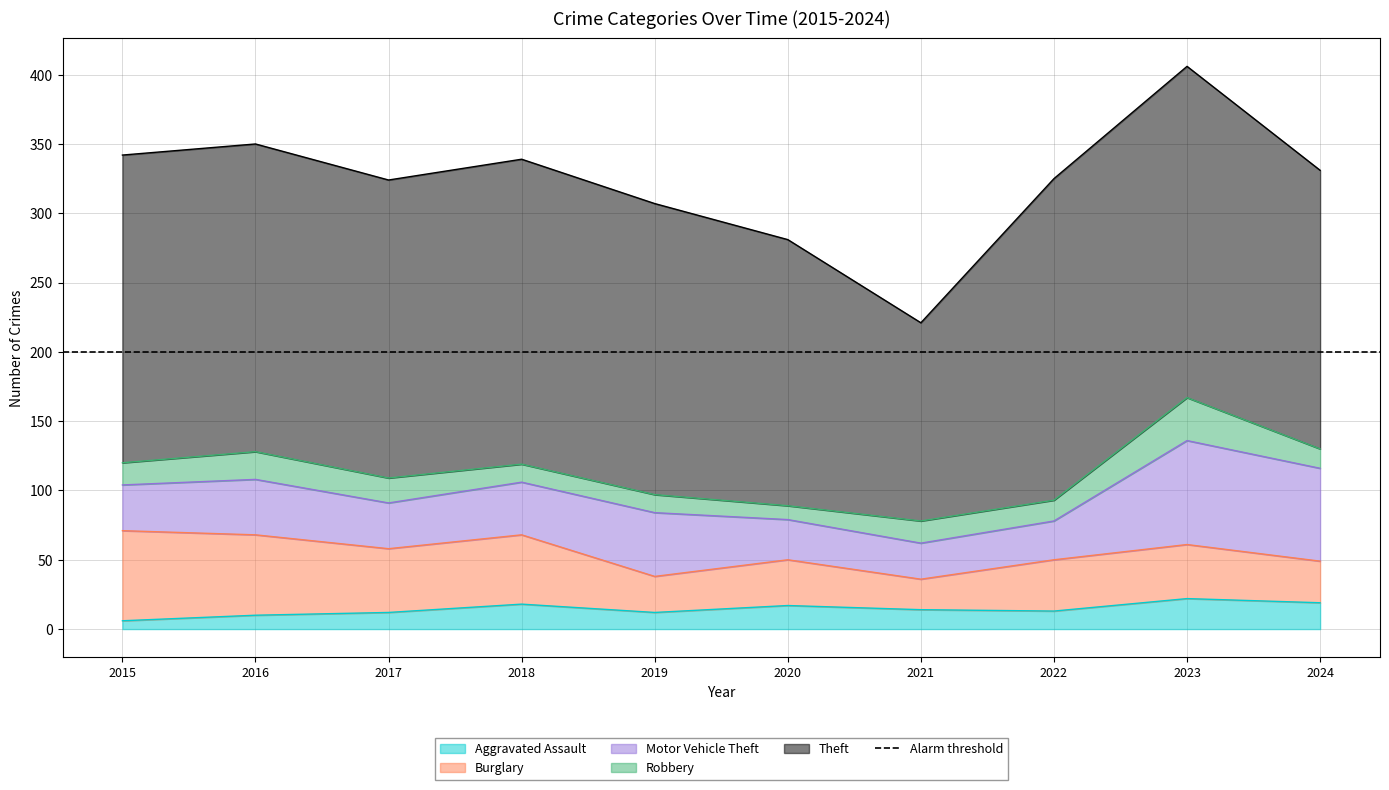

What are all the series names shown in the legend?

Aggravated Assault, Burglary, Motor Vehicle Theft, Robbery, Theft